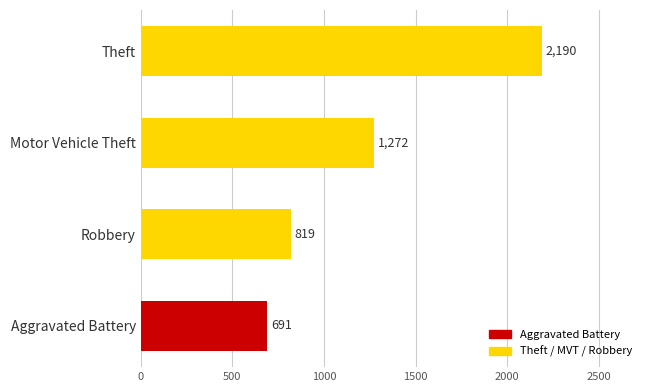

What is the ratio of the value at Motor Vehicle Theft to the value at Robbery?

1.6